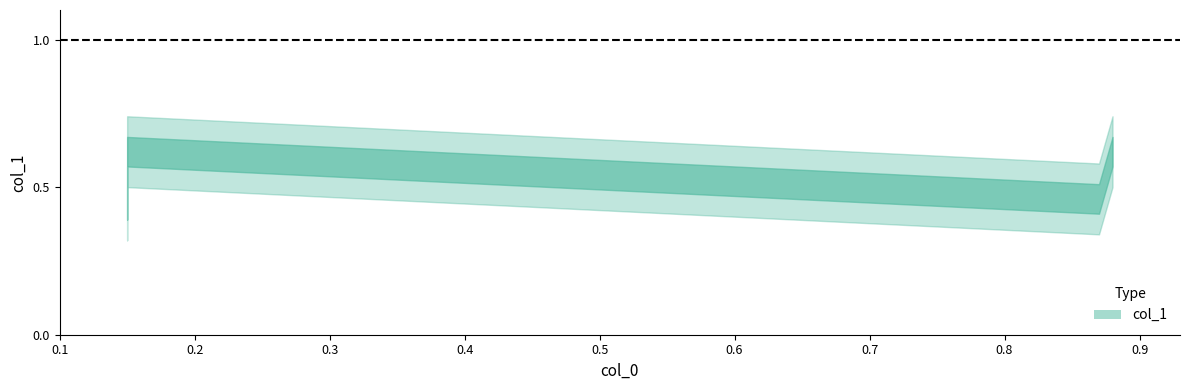

How many interior local valleys (lower than both neighbors) does the data have?

1